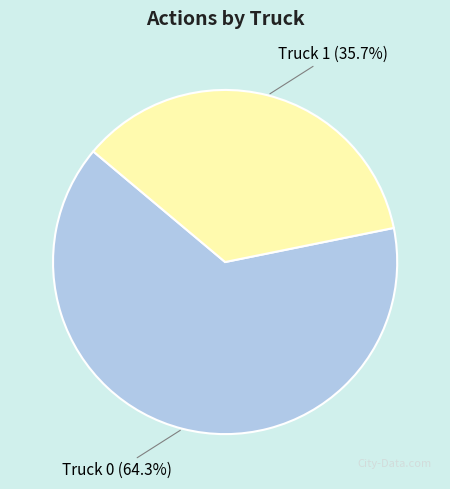

Count the number of slices in the pie.

2